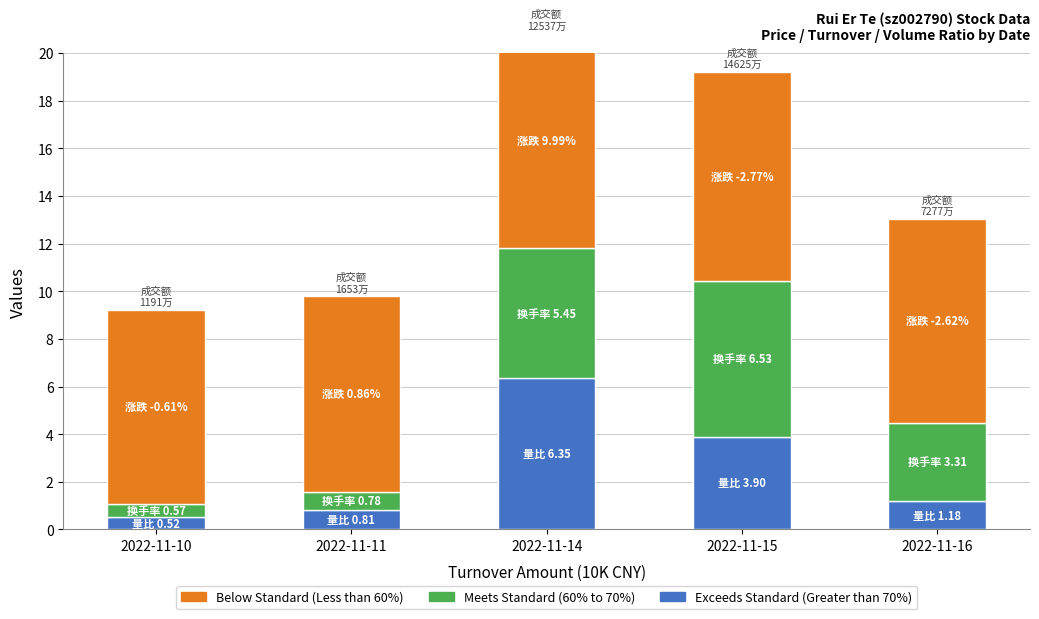

List the labels in order of Meets Standard (60% to 70%) value, smallest first.

2022-11-10, 2022-11-11, 2022-11-16, 2022-11-14, 2022-11-15